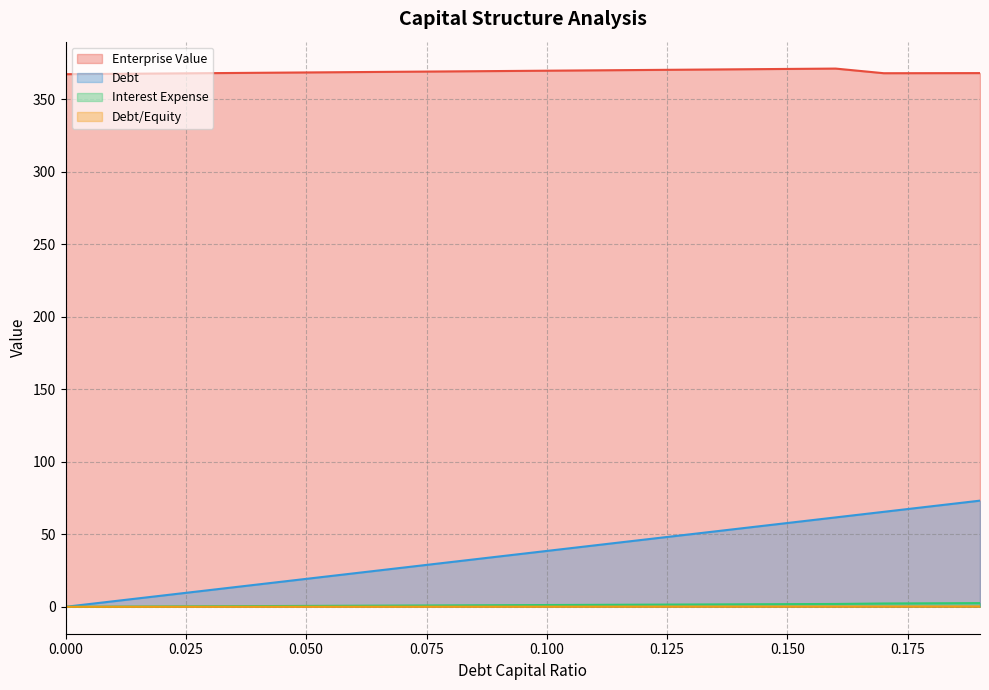

What is the label of the 17th point from the right?

0.03